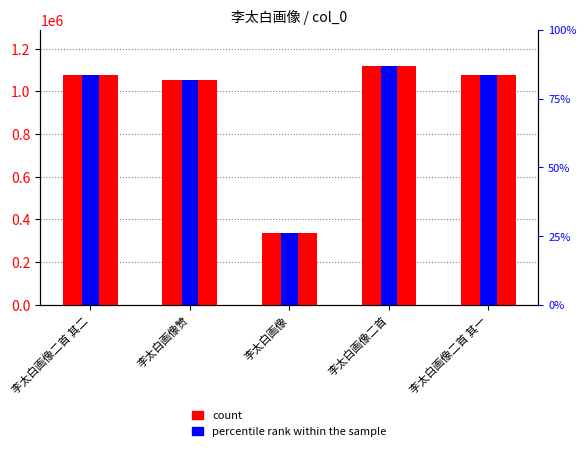

What is the lowest value of the count series?

336883